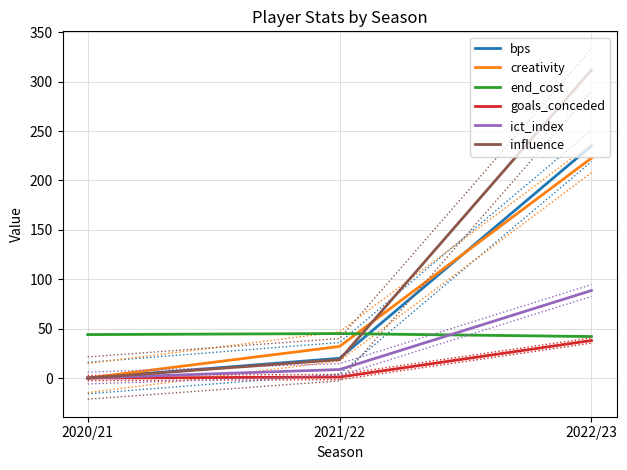

Which series has the largest range (max minus min)?

influence